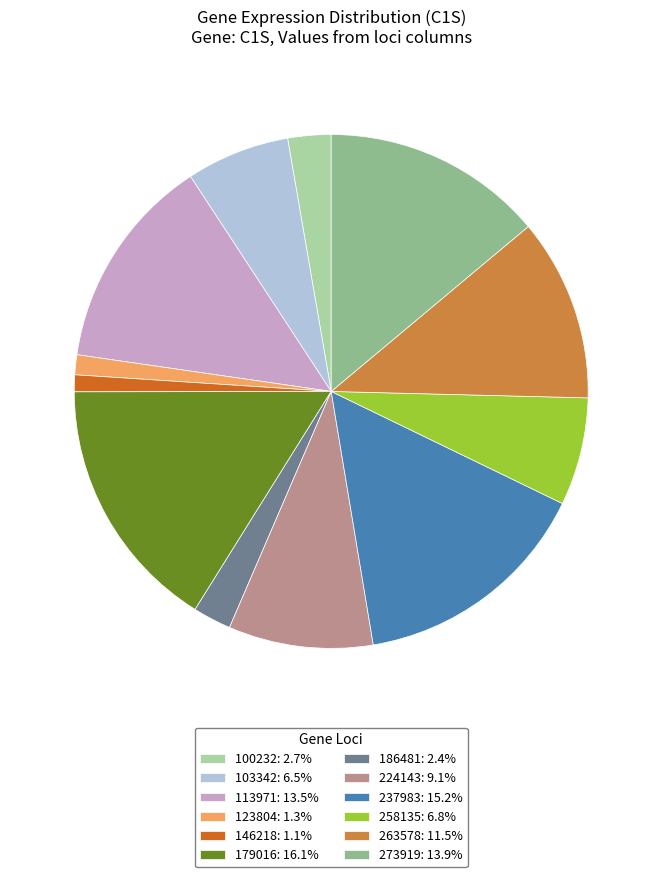

Is it true that 113971 is 24% of the pie?

False